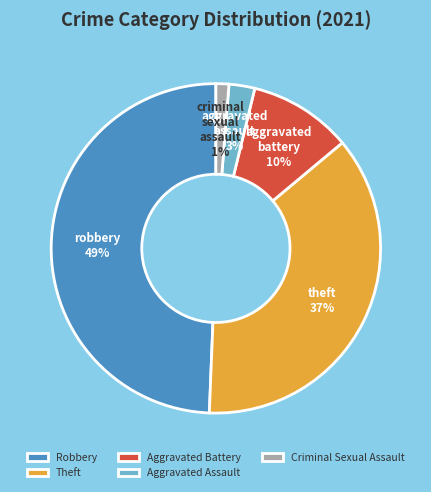

Count the number of slices in the pie.

5